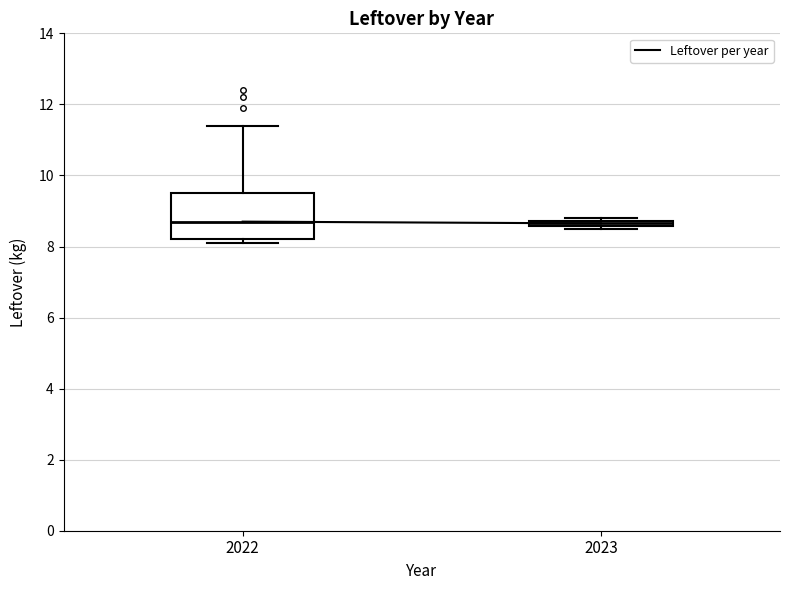

Where is the lower edge of the box at x = 2023 on the y-axis? The values are not printed on the chart, so give them approximately, as read against the axis.

8.6